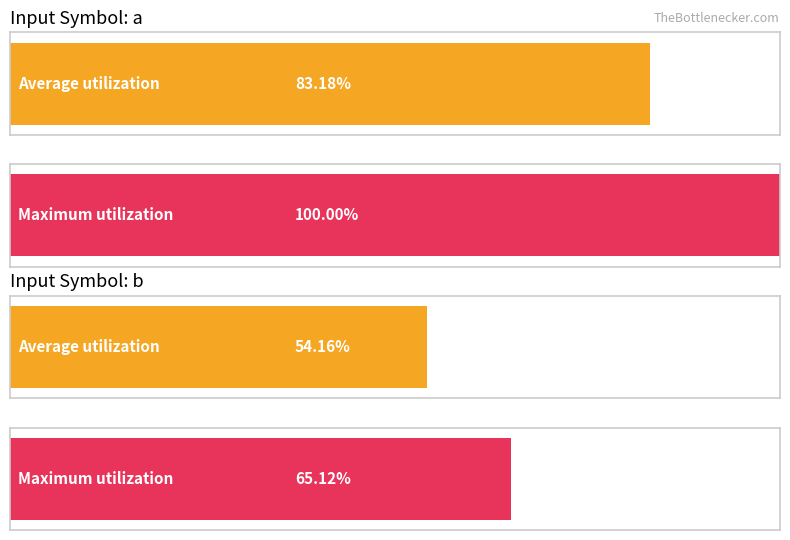

At which category is the sum across all series the highest?

source_state (input a)